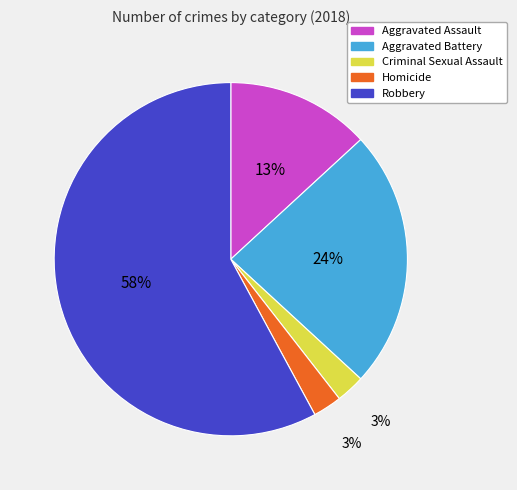

Combined, do Aggravated Battery and Criminal Sexual Assault account for over 50%?

No